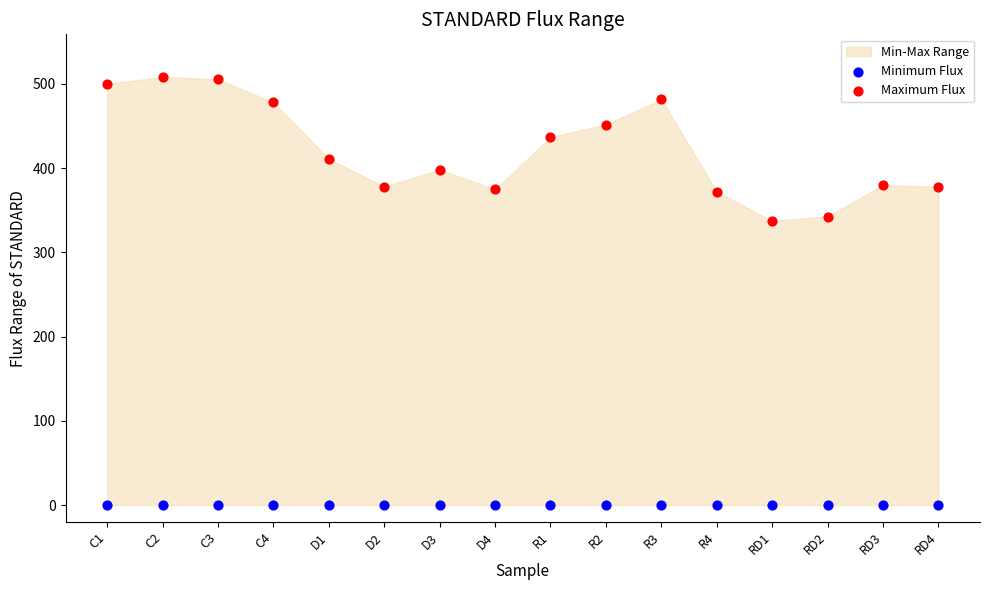

Which series contains the lowest Y value?

Minimum Flux